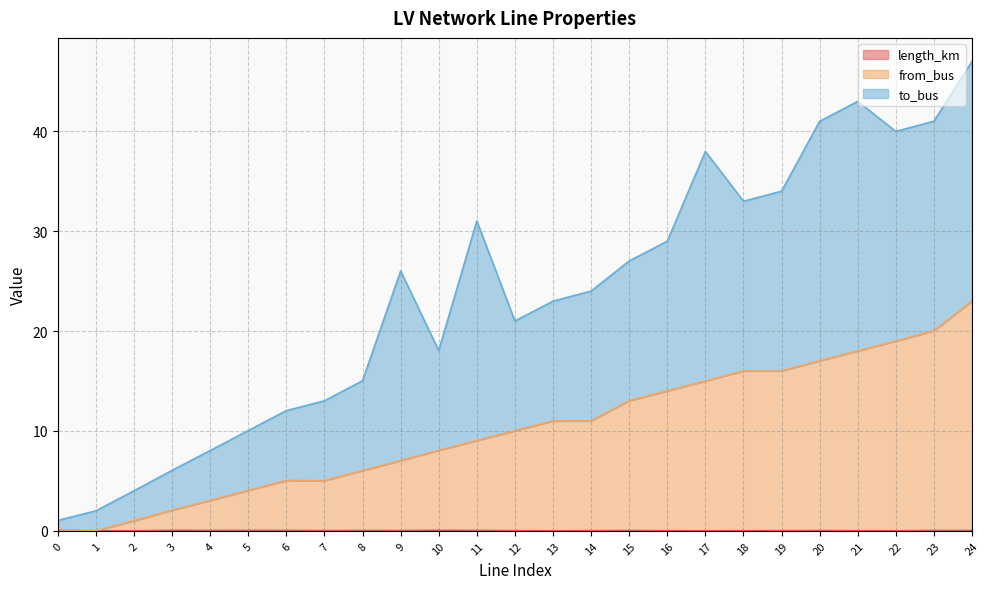

What is the sum of all from_bus values?

253.6